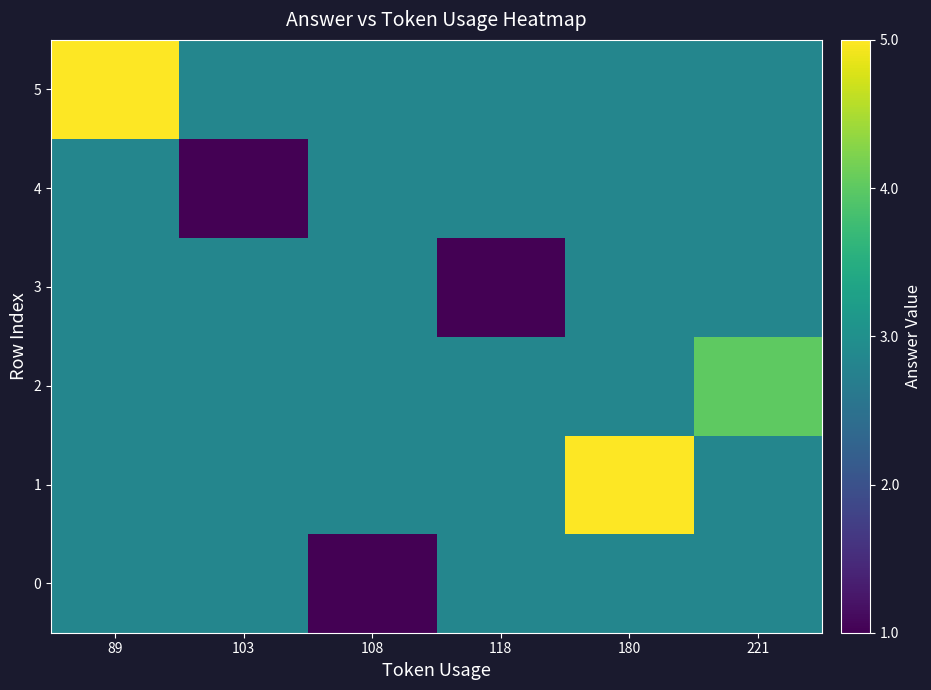

What is the total value across all series at 180?

19.2